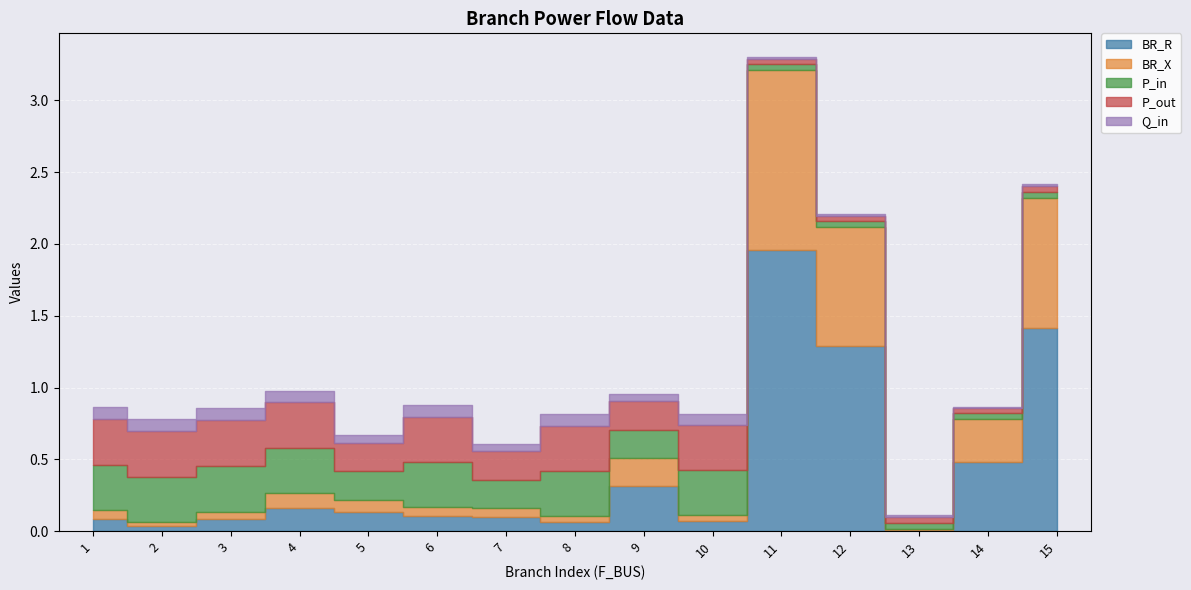

Where is BR_X nearest to the value 0?

13